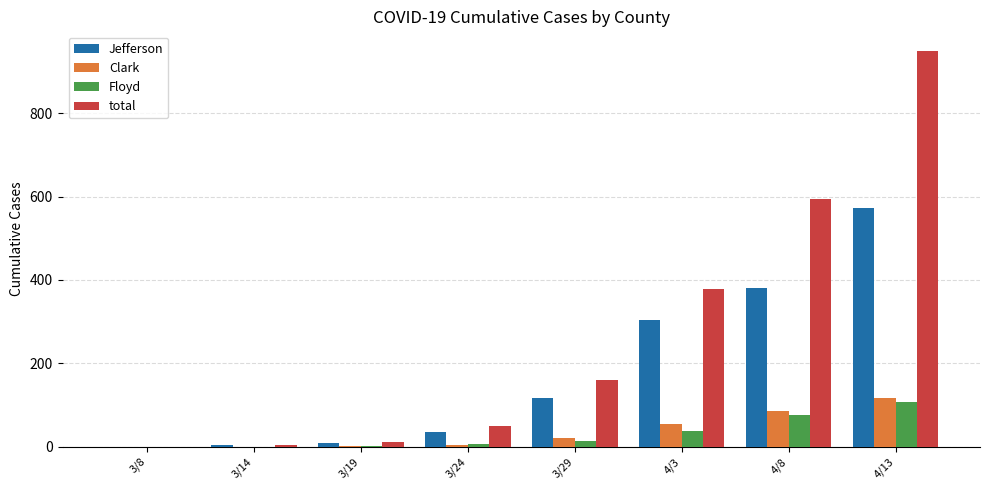

At which label is Jefferson closest to 286?

4/3